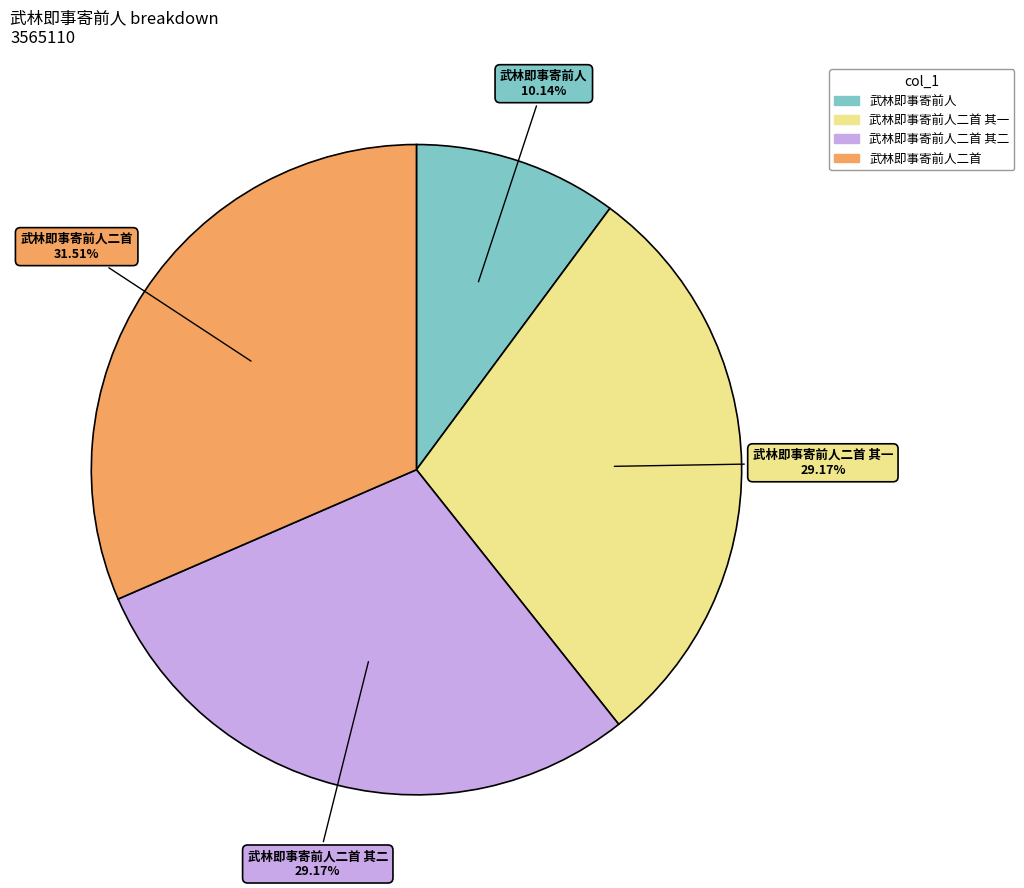

Is there a majority slice in this chart?

No